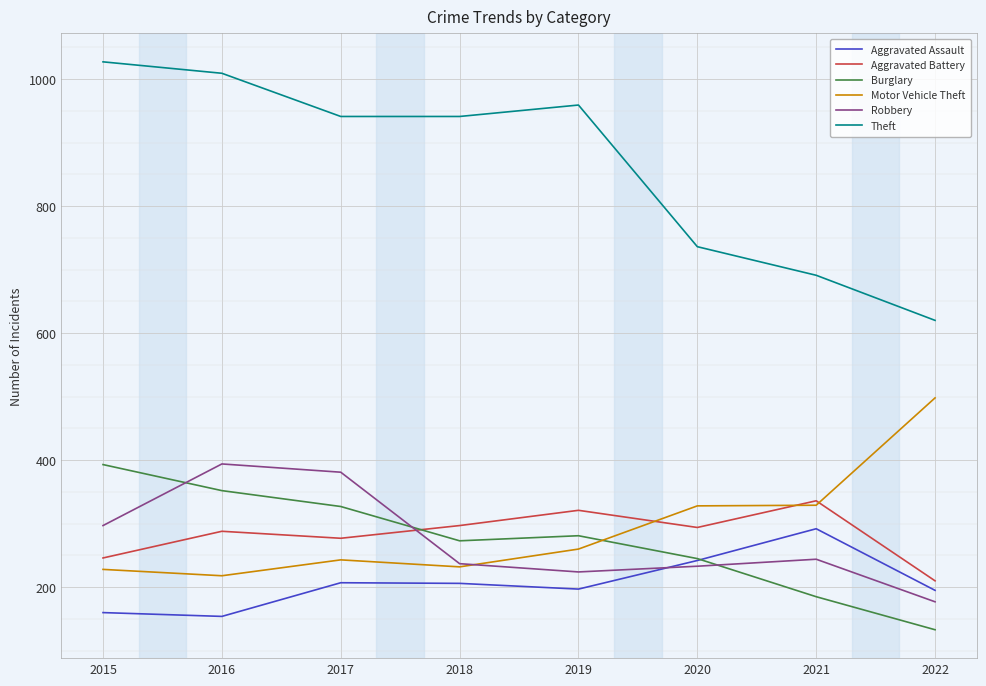

Which category has the lowest value in the Burglary series?

2022